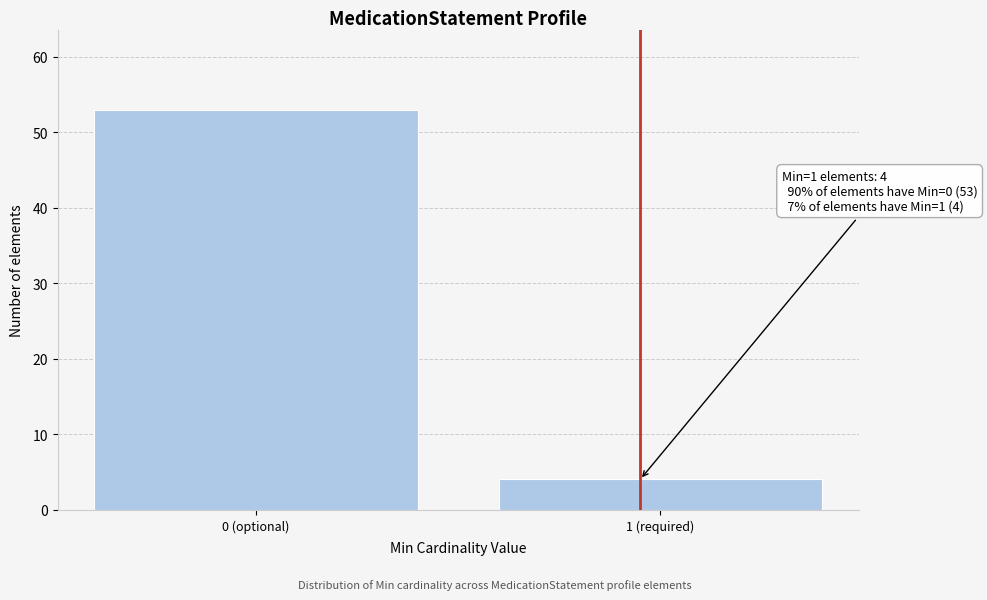

Reading left to right, extract all data points from this chart.

0 (optional)=53	1 (required)=4